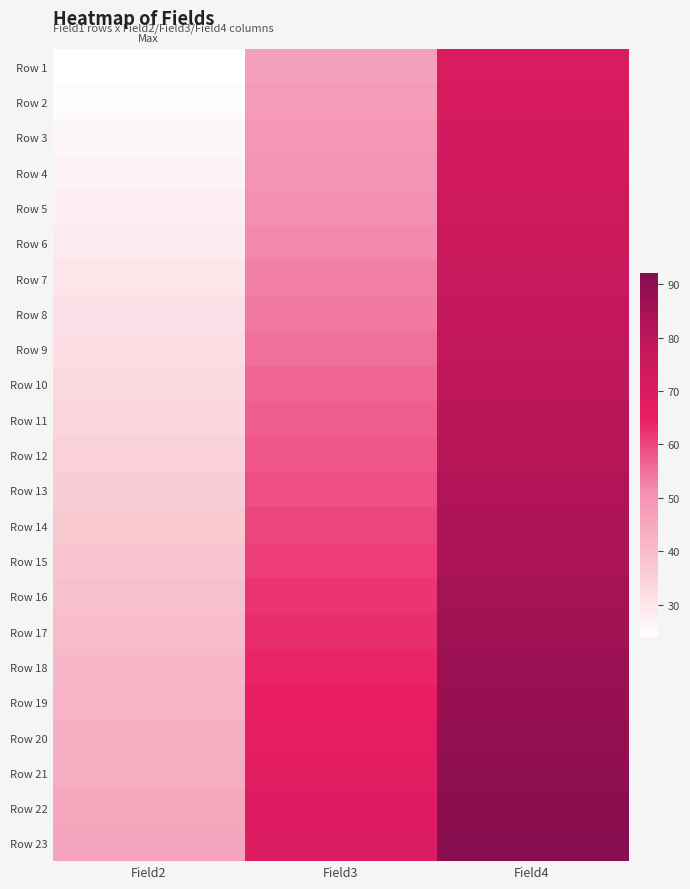

Between Field4 and Field2, which is larger?

Field4